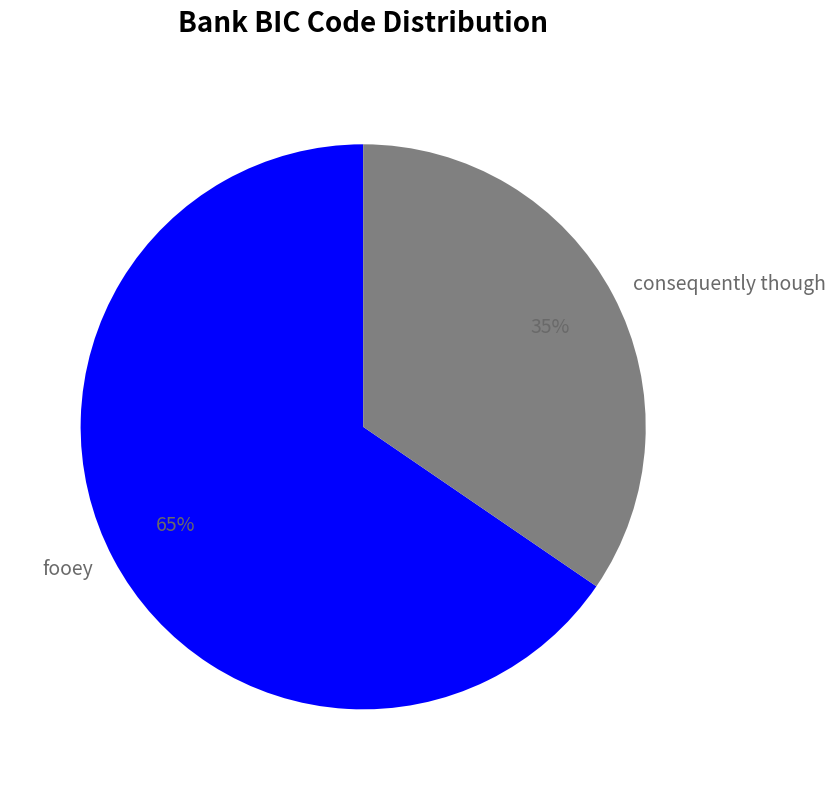

Which has a higher value, fooey or consequently though?

fooey